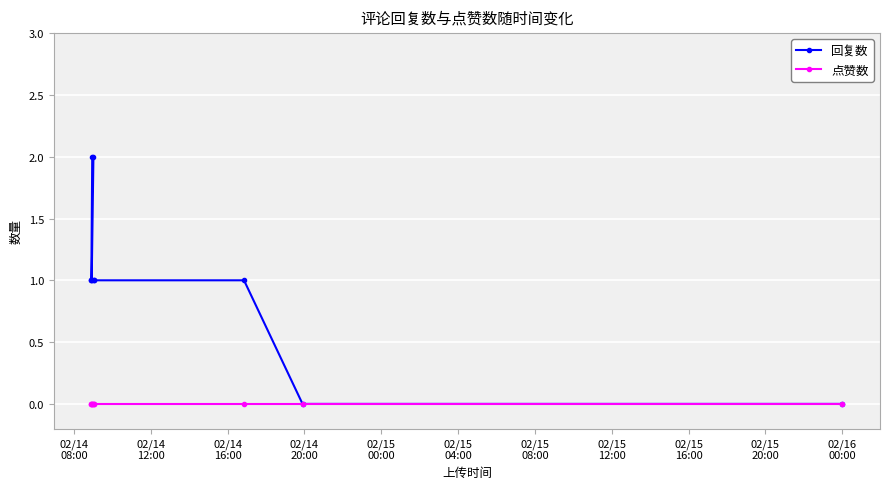

Which series has the largest total across all categories?

回复数